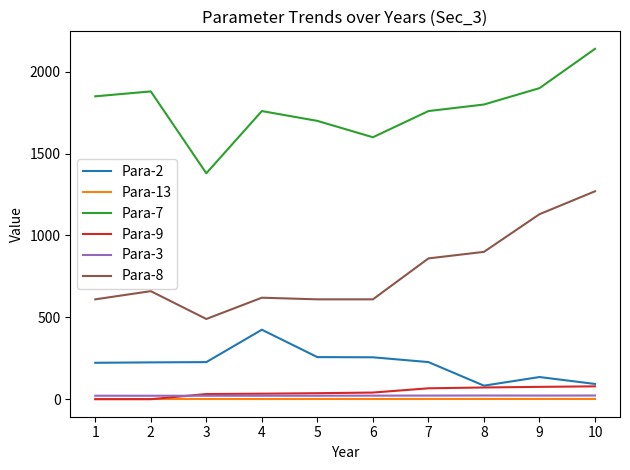

Which series has the largest range (max minus min)?

Para-8